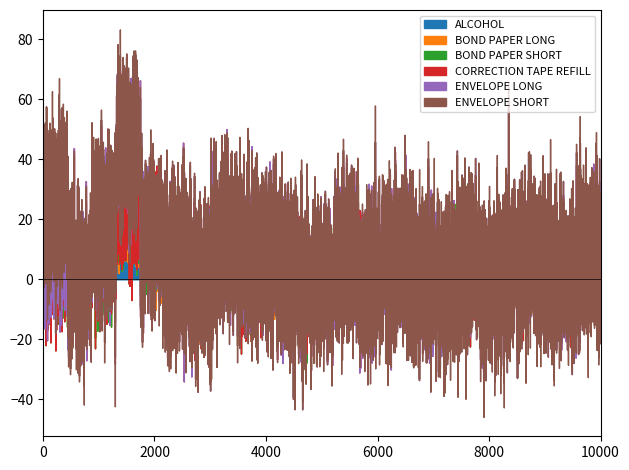

How many values in CORRECTION TAPE REFILL are above zero?

4